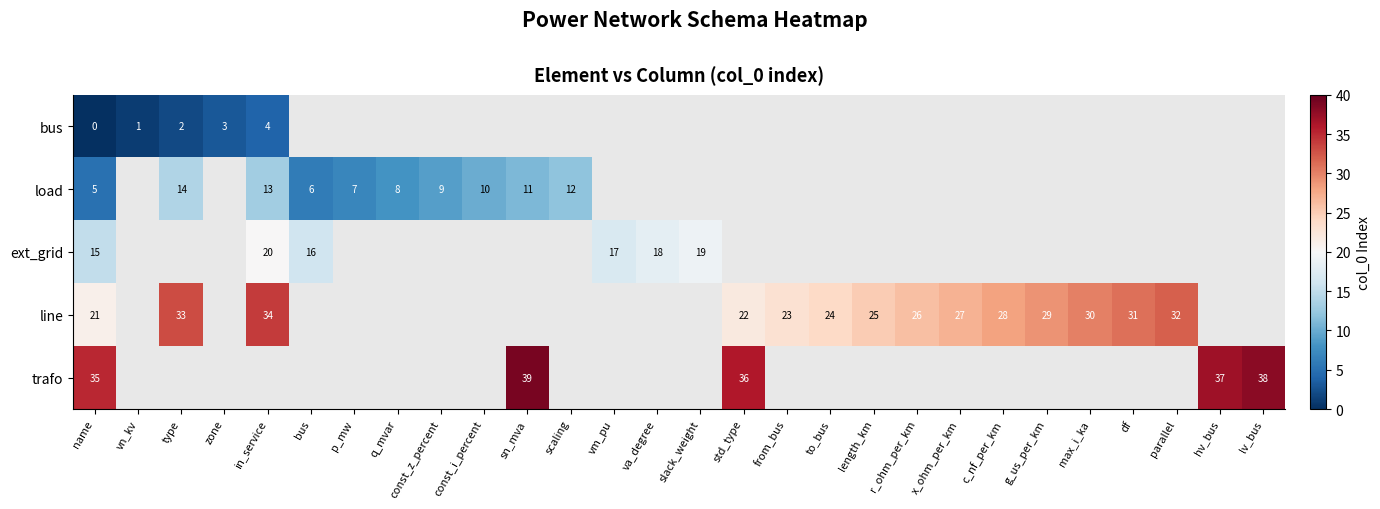

The line series shows 27 at x_ohm_per_km. True or false?

True